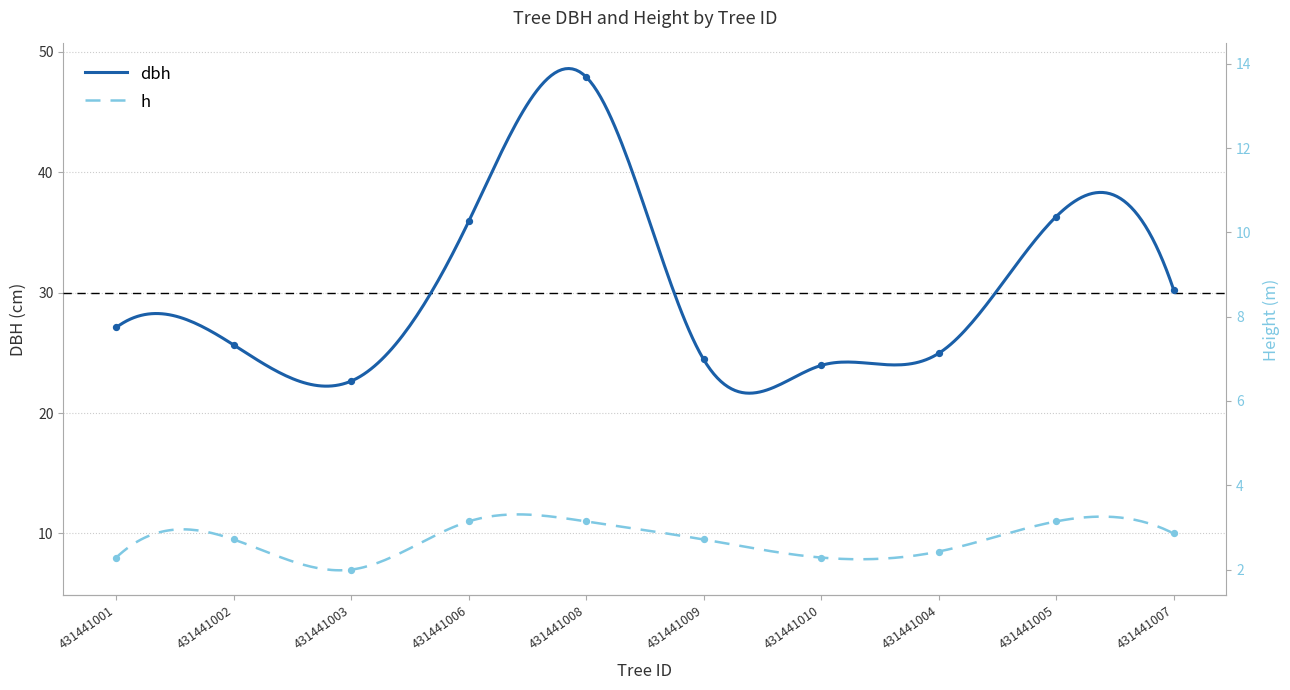

Which series contains the lowest Y value?

h